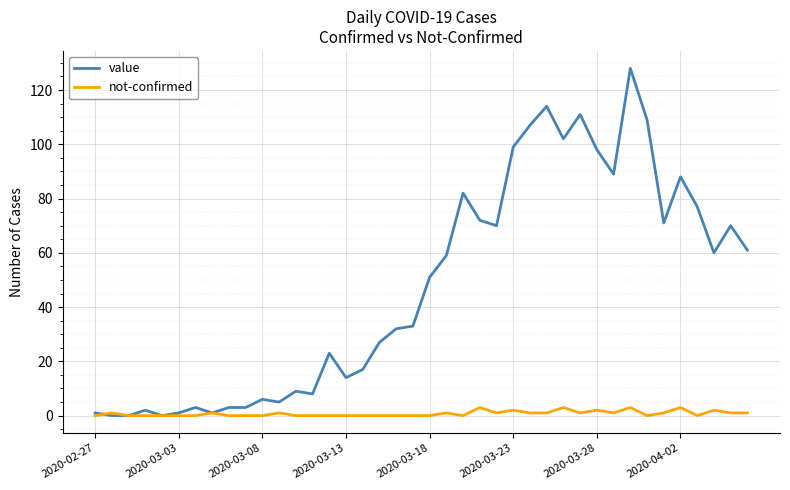

What is the maximum value for not-confirmed?

3